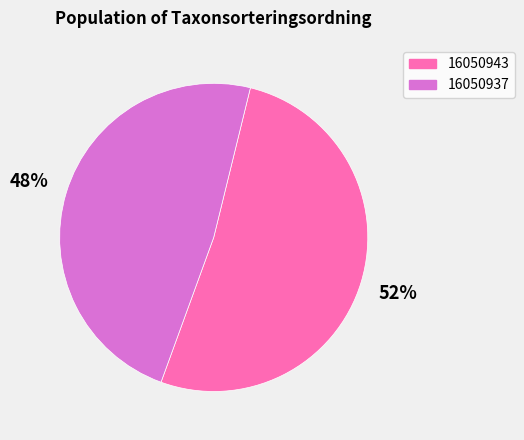

Which category has the smallest portion of the pie?

16050937